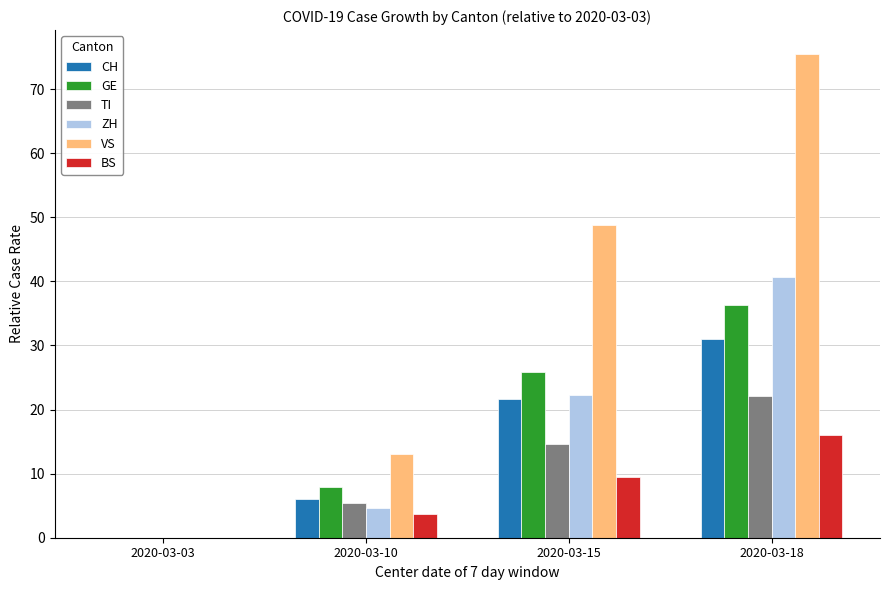

What is the sum of the TI values at 2020-03-18 and 2020-03-15?

36.6